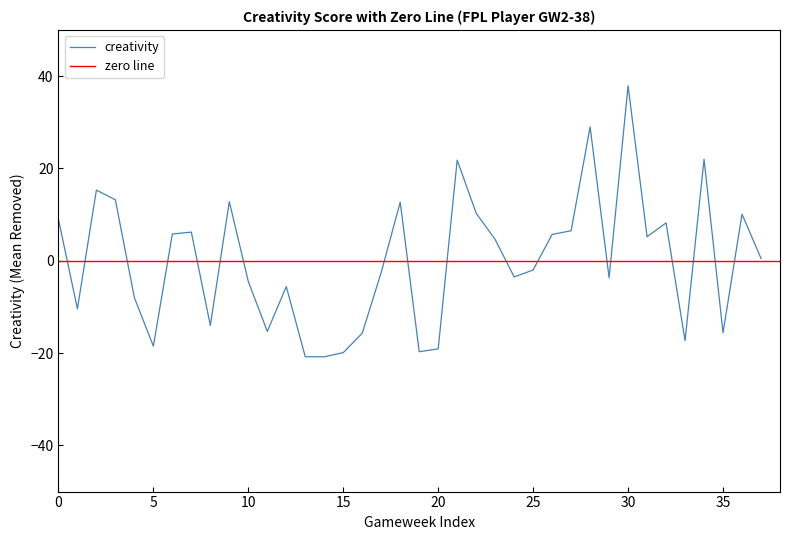

What is the change in value from 20 to 32?

+27.3